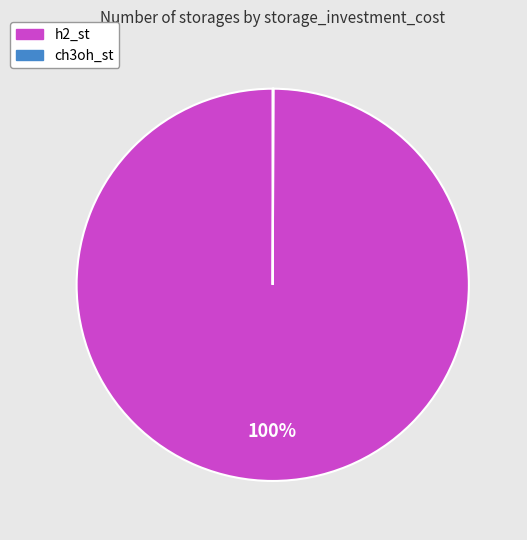

To the nearest percent, what portion does h2_st represent?

100%